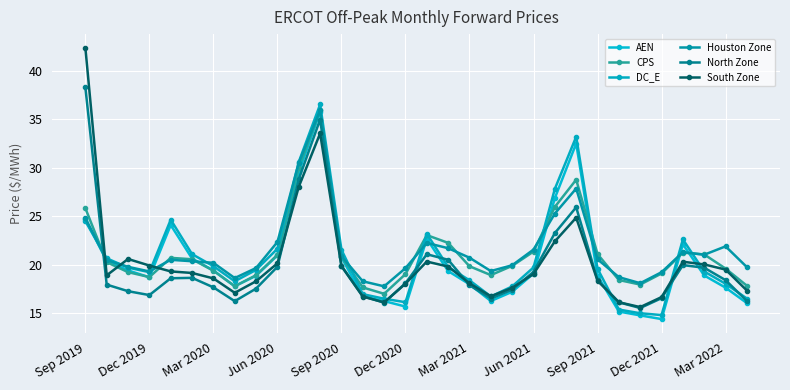

How many series are shown in this chart?

6